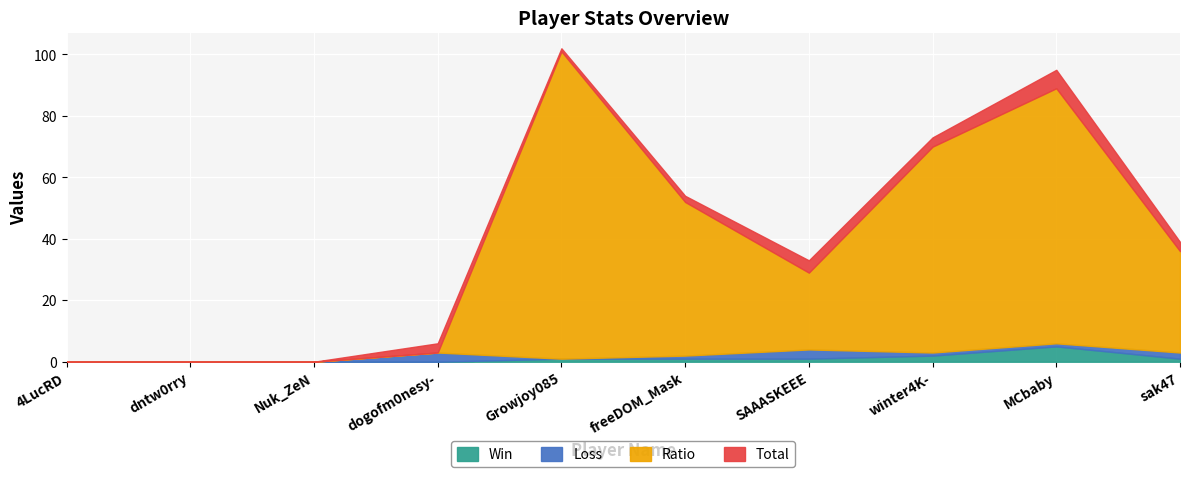

Between dogofm0nesy- and MCbaby, which series saw the biggest shift?

Ratio